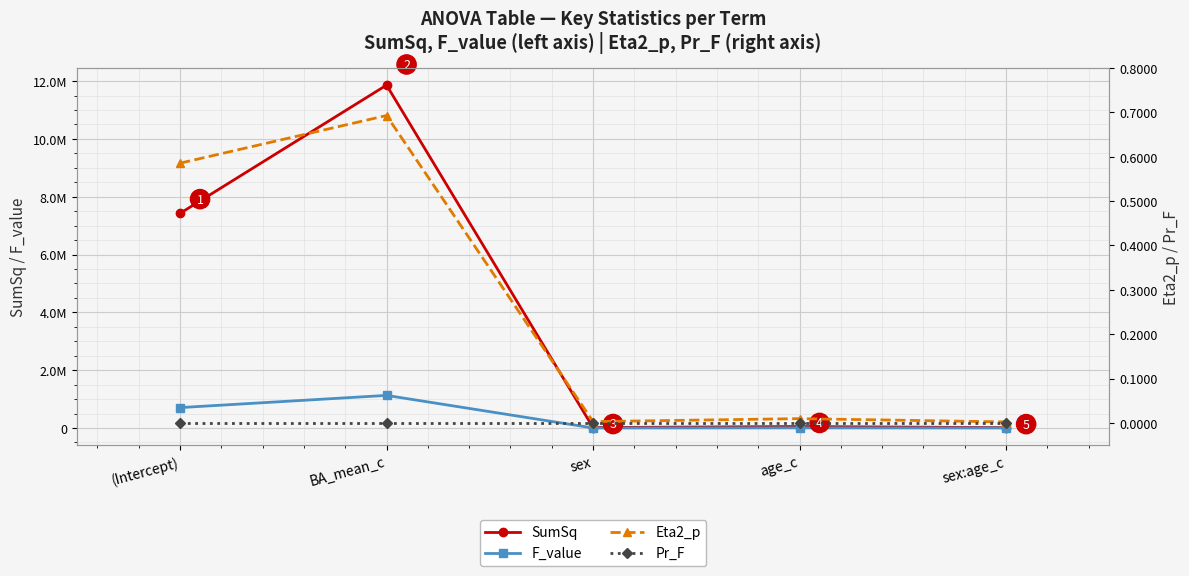

Where is F_value nearest to the value 564556?

(Intercept)